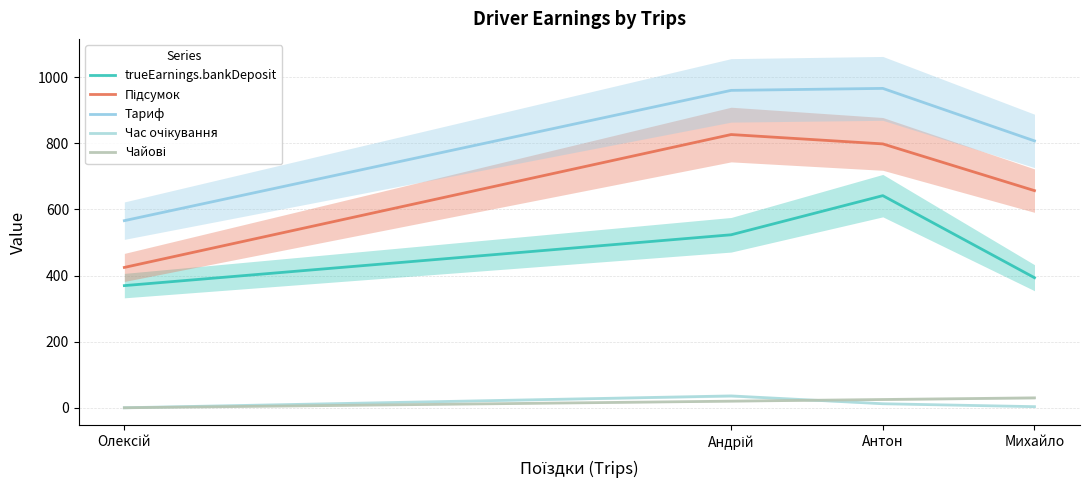

Where does the trueEarnings.bankDeposit series first go above 523?

Андрій